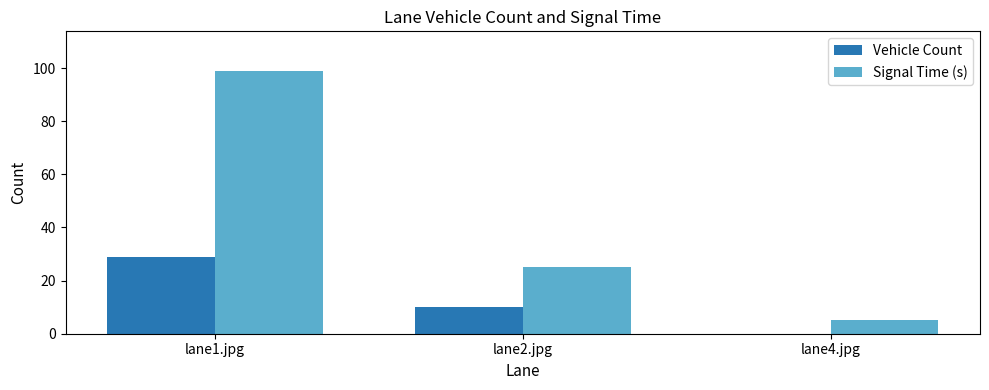

Which label corresponds to the largest value in the chart?

lane1.jpg